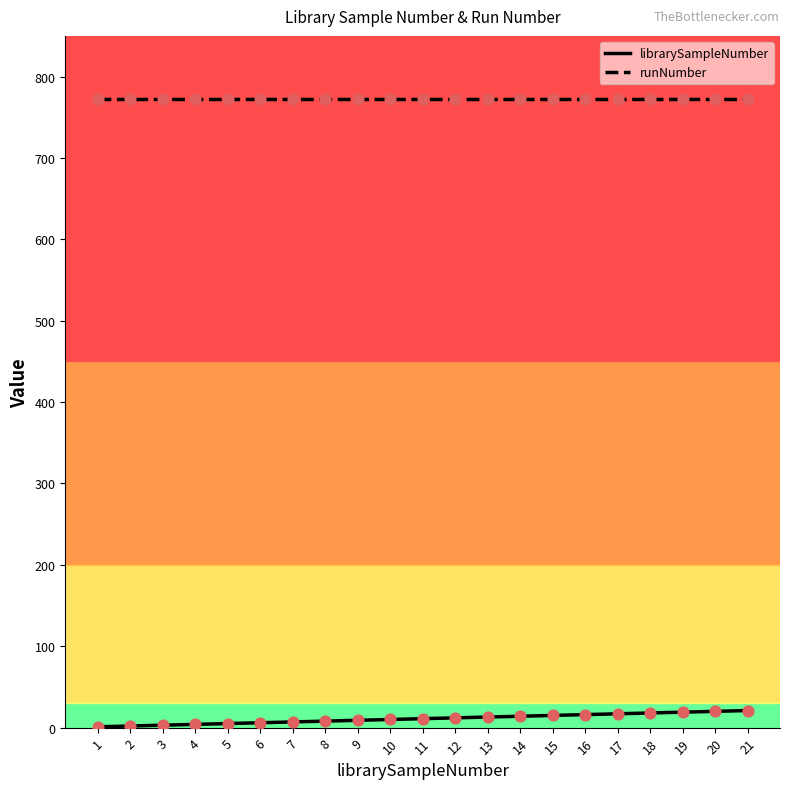

What is the total value across all series at 7?

780